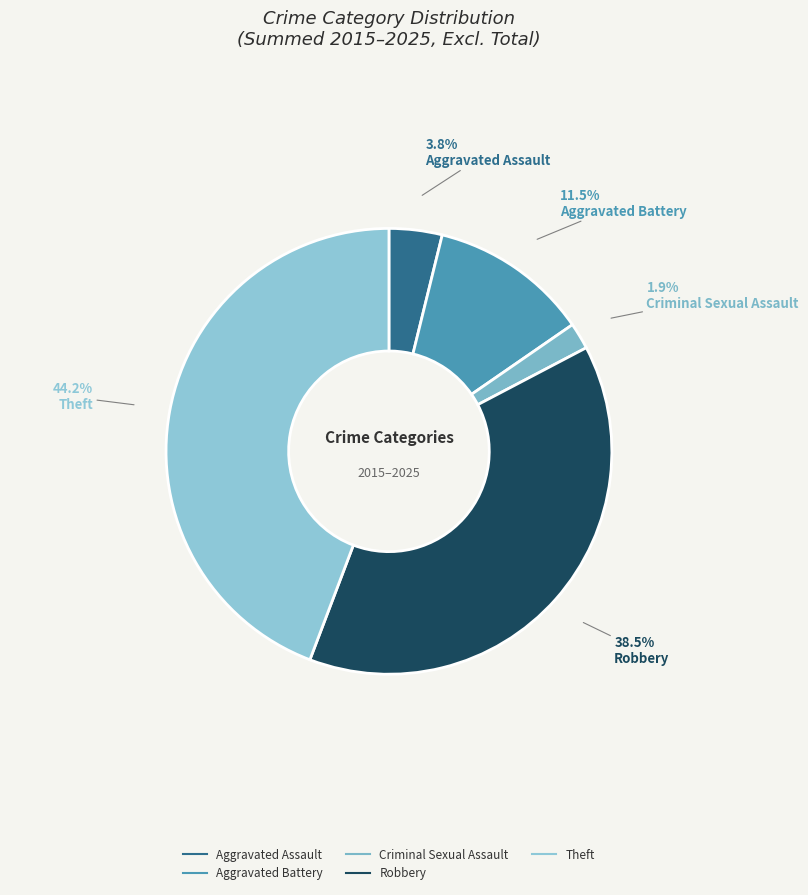

Which has a higher value, Aggravated Battery or Theft?

Theft